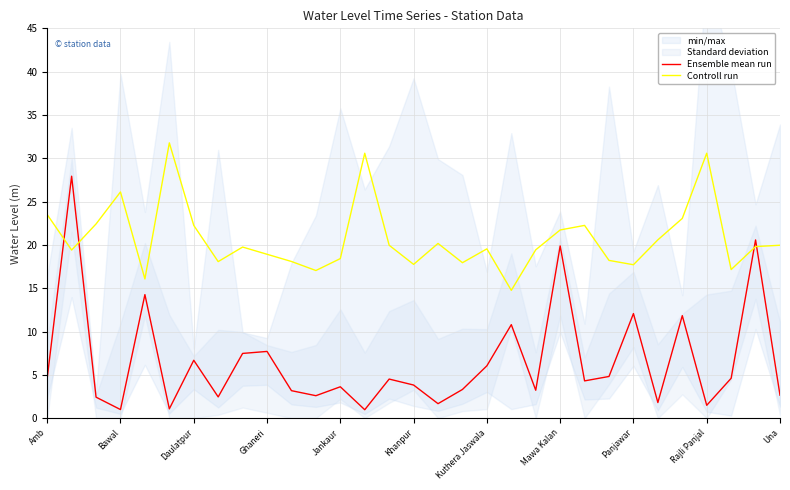

Is it true that Controll run equals 22.2 at Daulatpur?

True